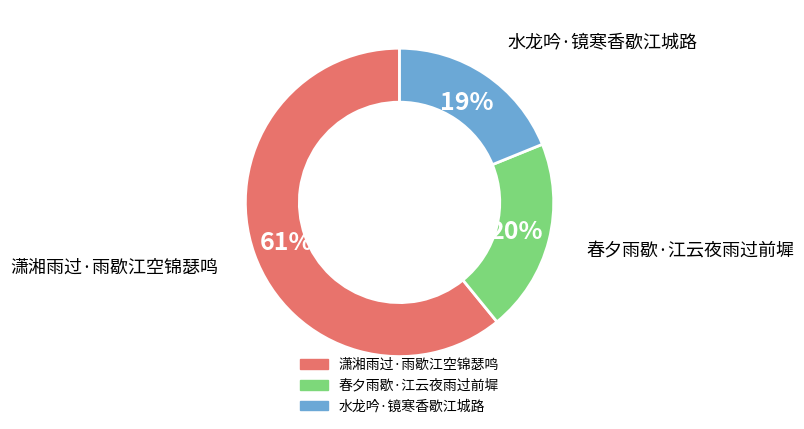

Rank the categories by value from lowest to highest.

水龙吟·镜寒香歇江城路, 春夕雨歇·江云夜雨过前墀, 潇湘雨过·雨歇江空锦瑟鸣